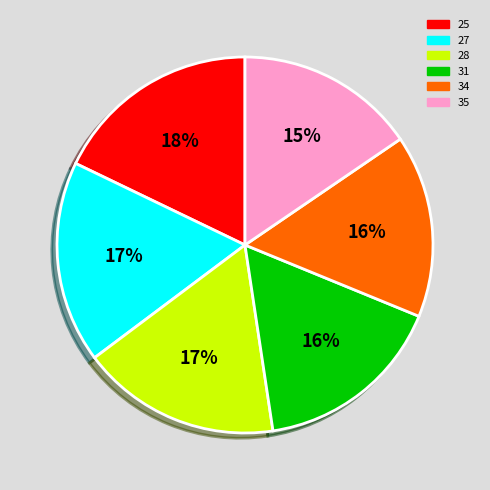

Is there any slice that represents more than half of the pie?

No